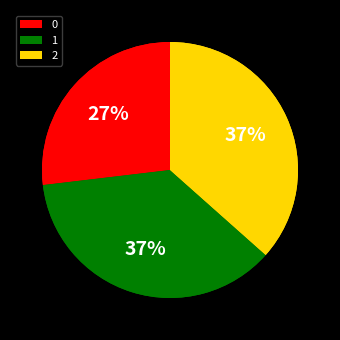

Which slice is the largest?

2